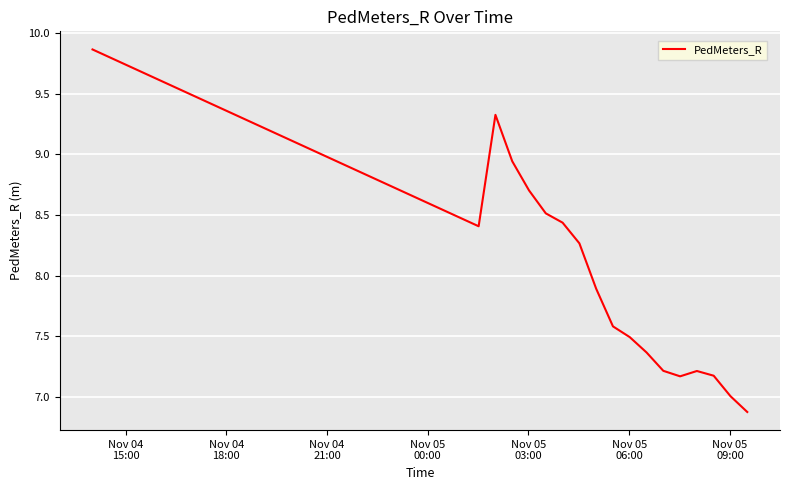

What is the smallest value displayed?

6.9